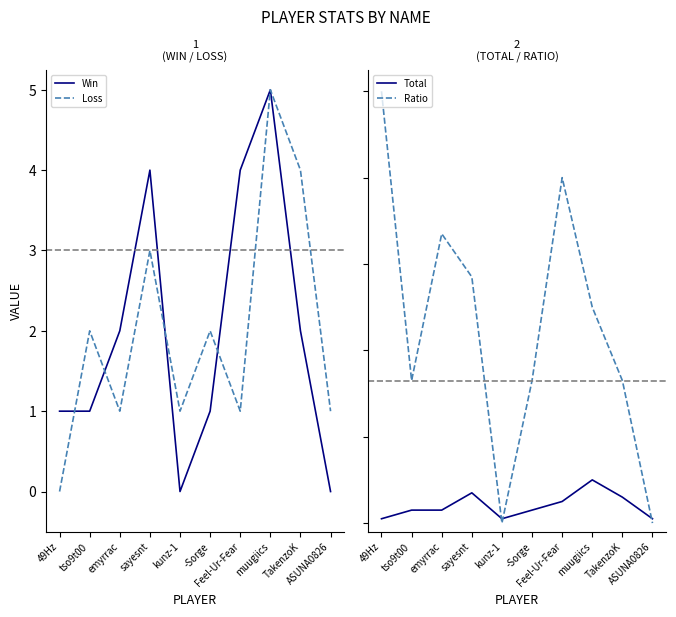

Is this an area chart (filled region under the line)?

No